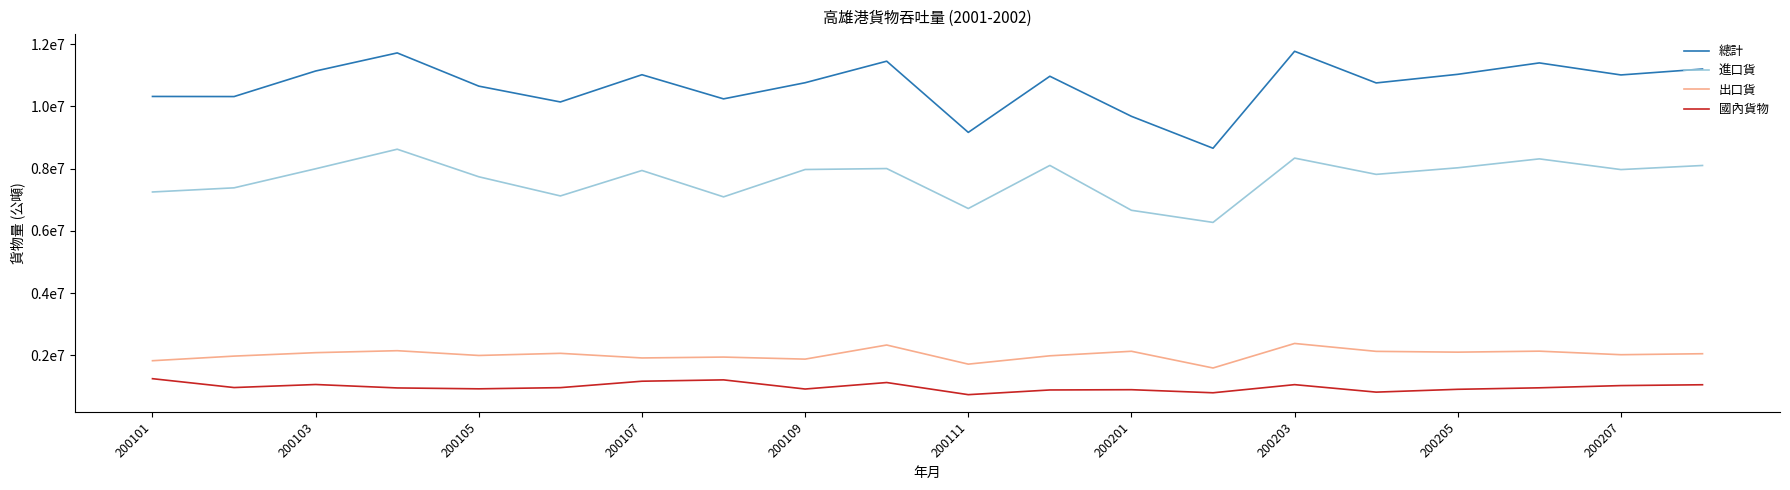

True or false: 進口貨 and 總計 cross at least once.

False